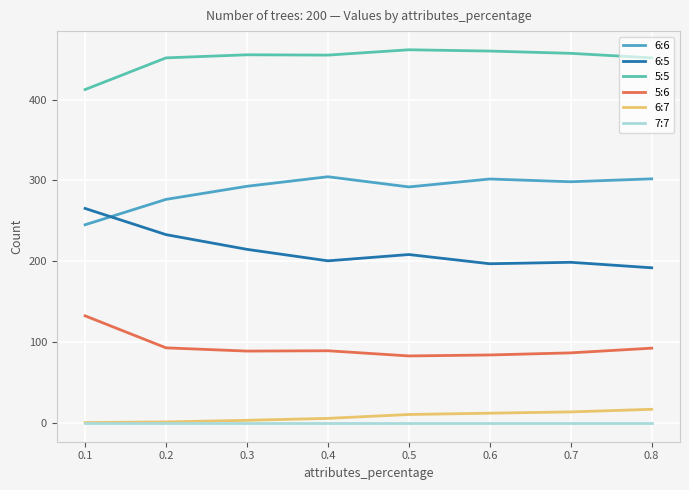

How many lines are shown in the chart?

6